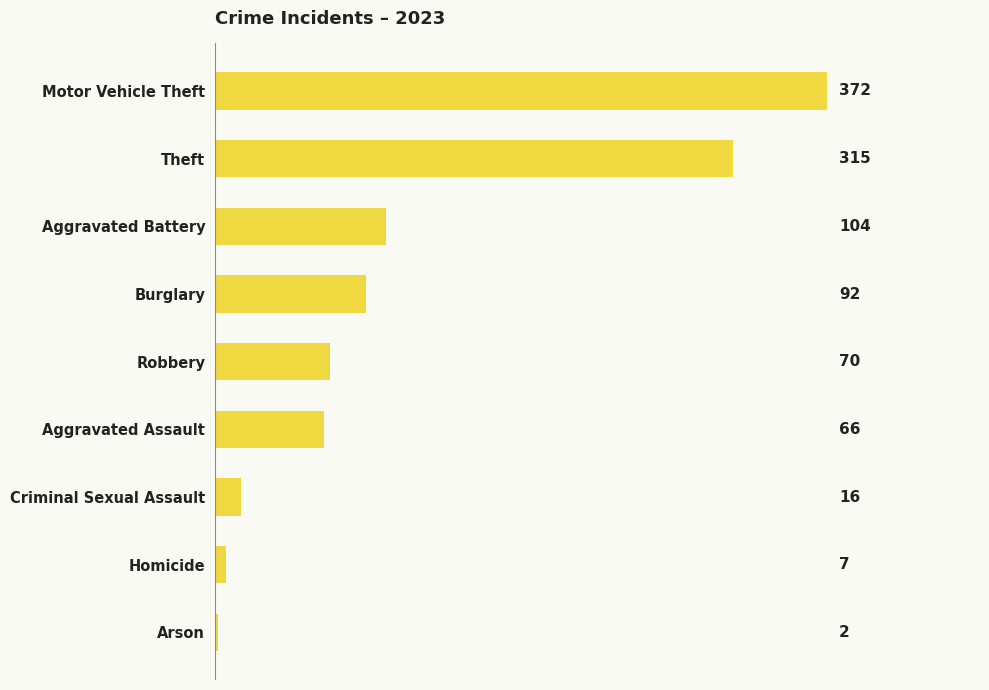

Approximately how many times larger is the value at Aggravated Battery compared to Motor Vehicle Theft?

0.3